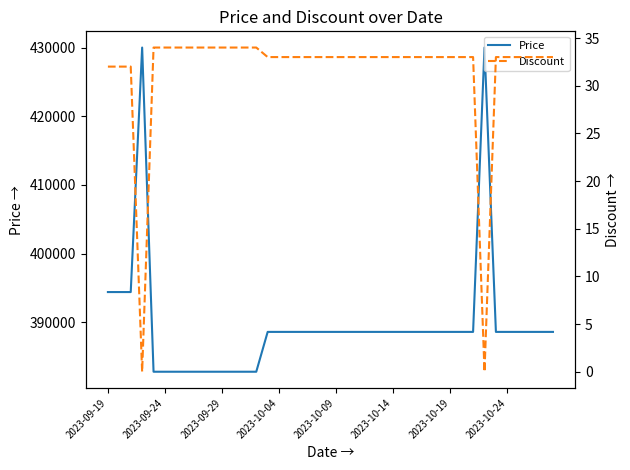

True or false: Discount has a value of 33 at 2023-10-24.

True